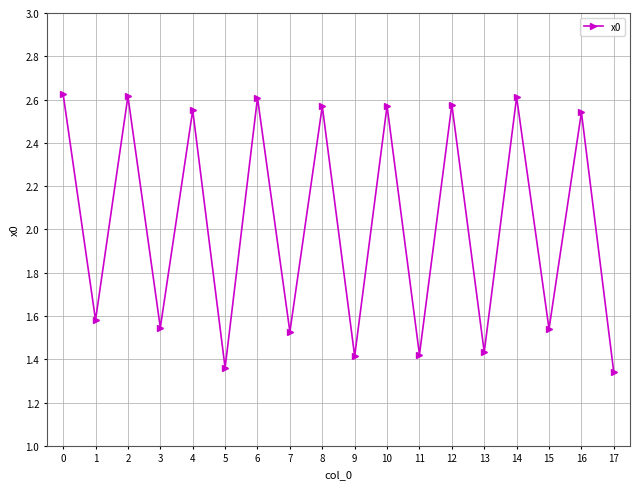

How many interior local valleys (lower than both neighbors) does the data have?

8